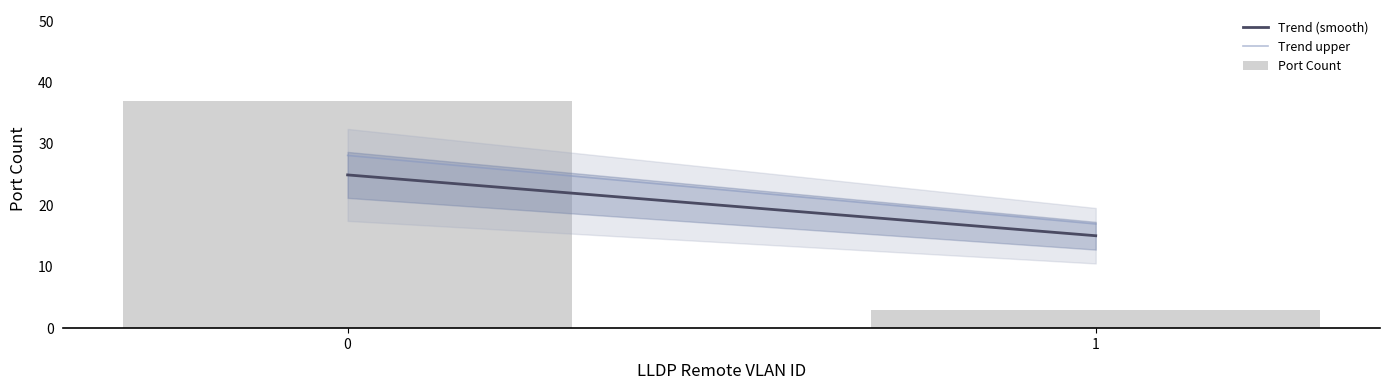

What is the change in value from 0 to 1?

-34